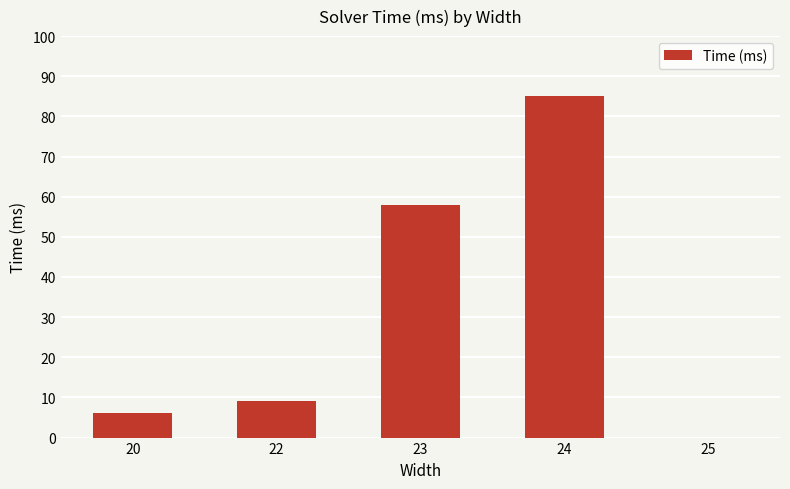

How many categories are shown in the chart?

5